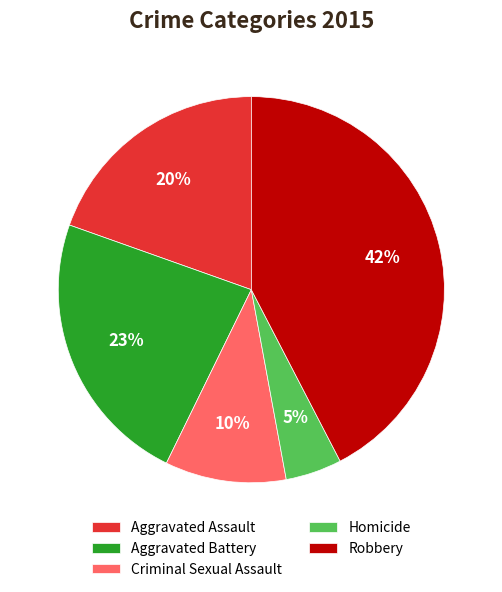

Is it true that Homicide is 19% of the pie?

False